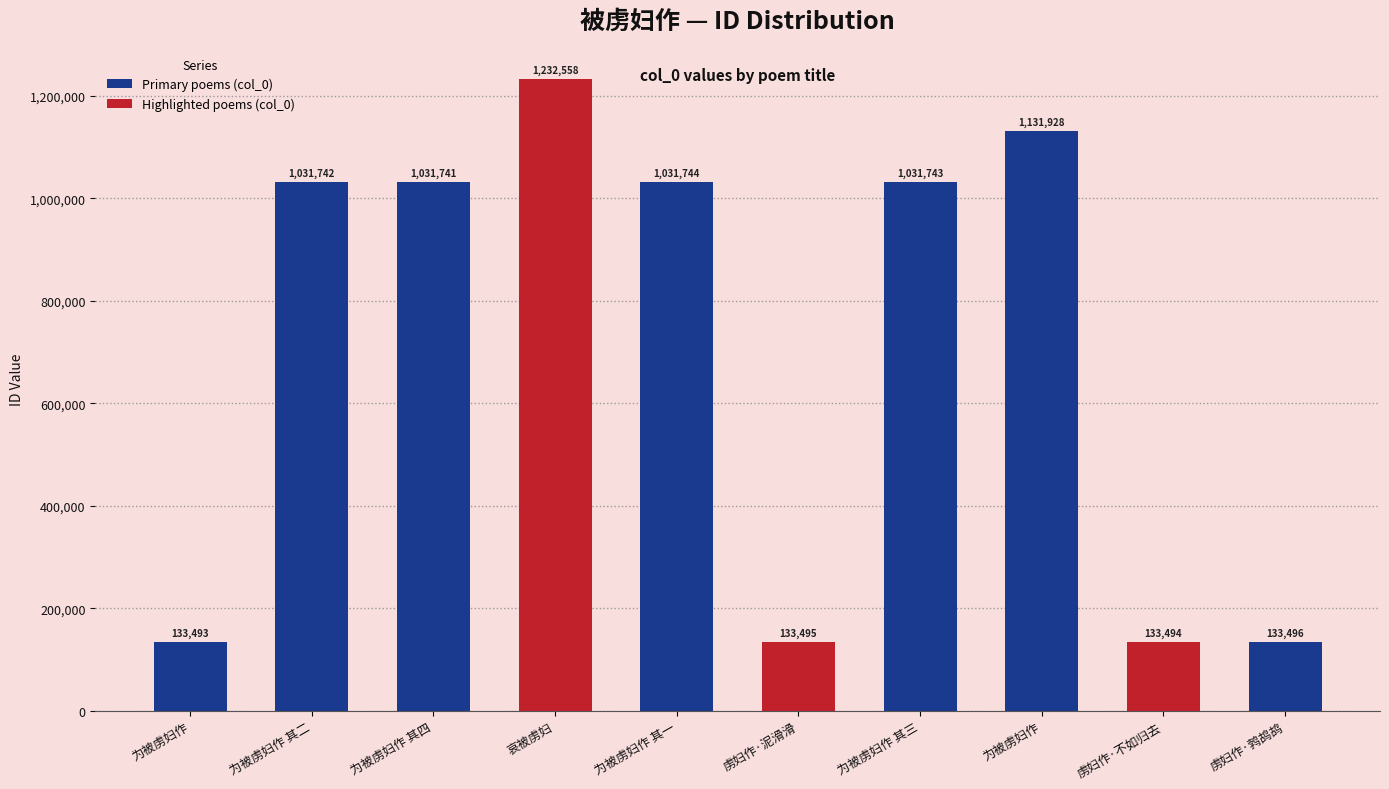

List the labels in order of value, smallest first.

为被虏妇作, 虏妇作·不如归去, 虏妇作·泥滑滑, 虏妇作·鹁鸪鸪, 为被虏妇作 其四, 为被虏妇作 其二, 为被虏妇作 其三, 为被虏妇作 其一, 为被虏妇作, 哀被虏妇